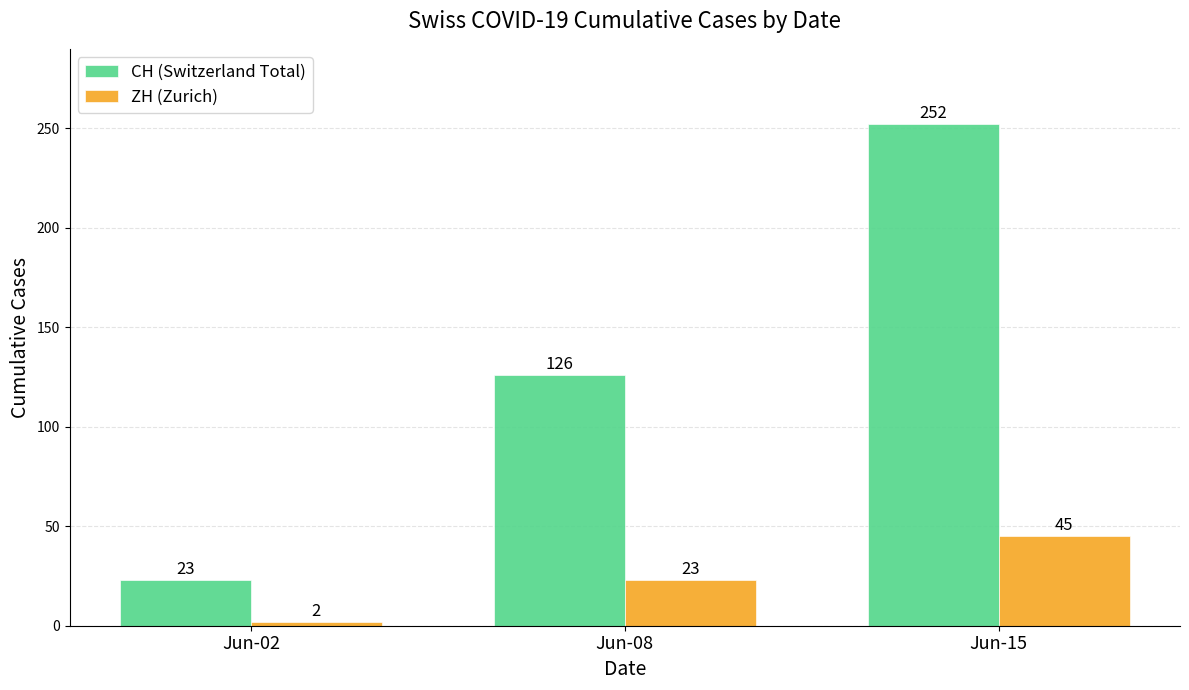

What is the total value across all series at Jun-15?

297